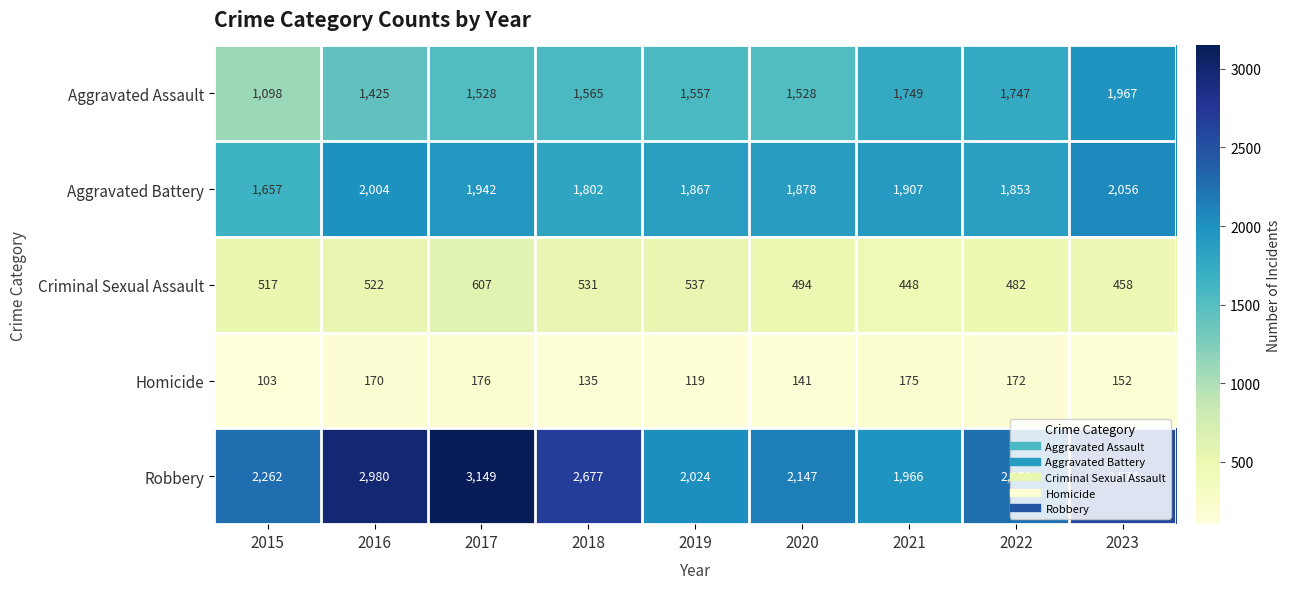

Which series has the largest total across all categories?

Robbery